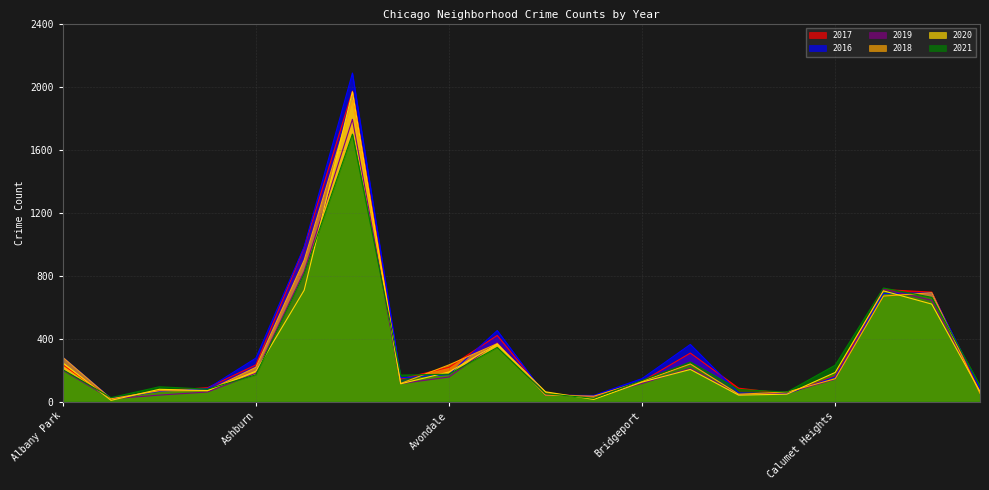

What is the difference between the 2018 values at Armour Square and Avondale?

164